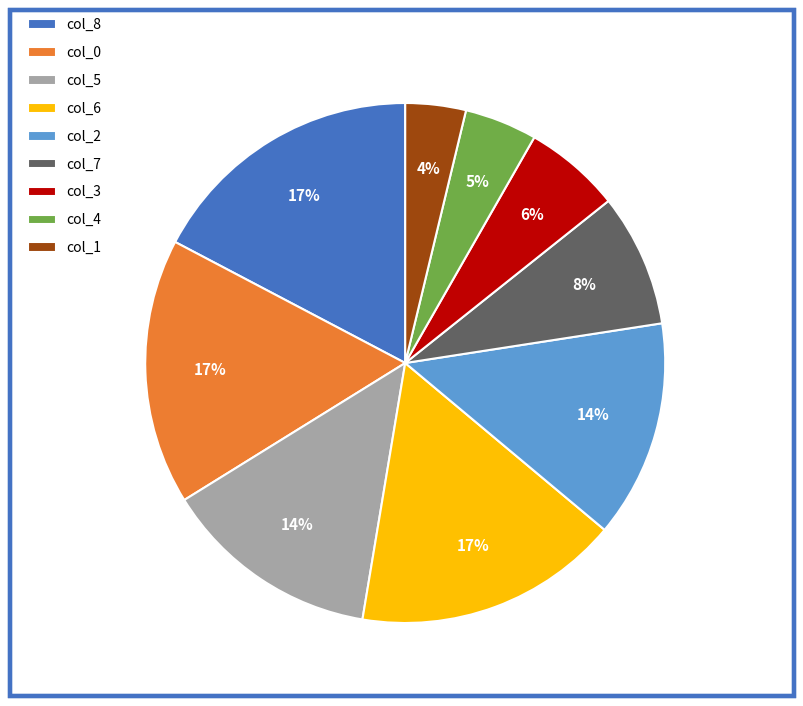

How many segments does this pie chart have?

9